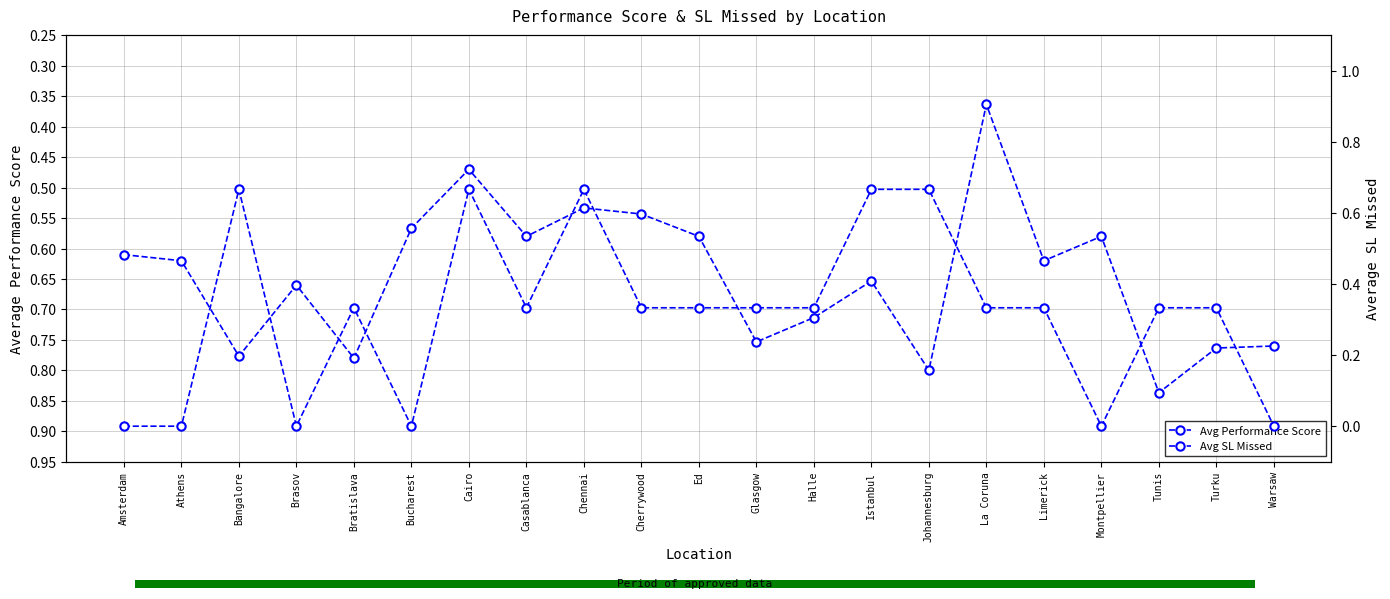

At which category does the chart reach its minimum across all series?

Amsterdam